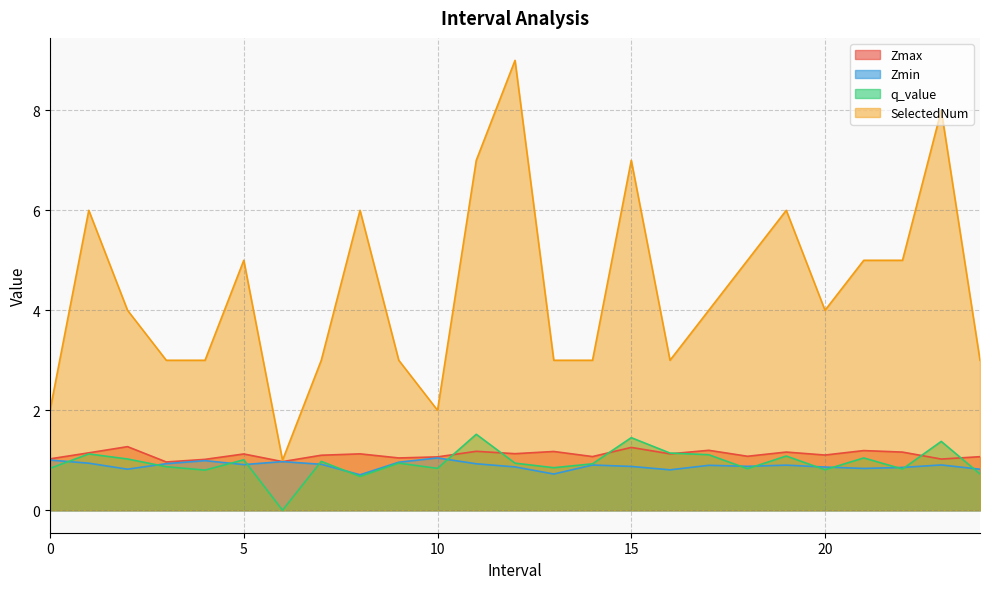

What is the difference between the maximum and minimum values in the Zmax series?

0.3